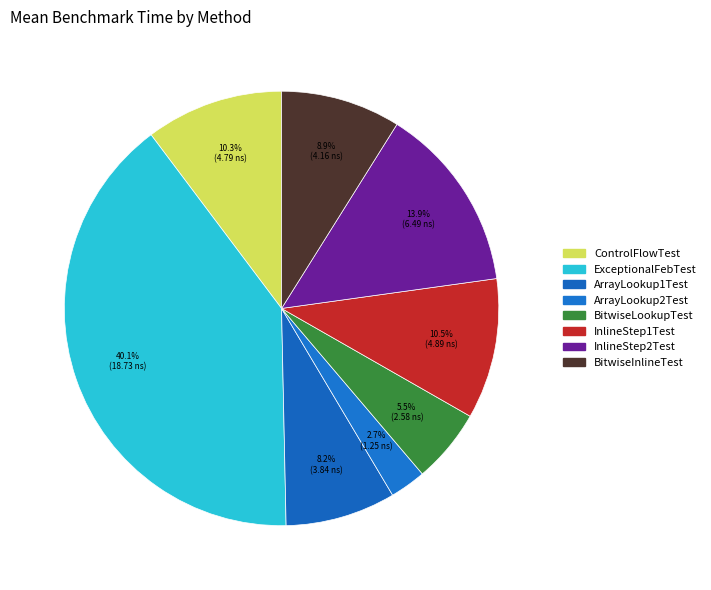

Is there a majority slice in this chart?

No